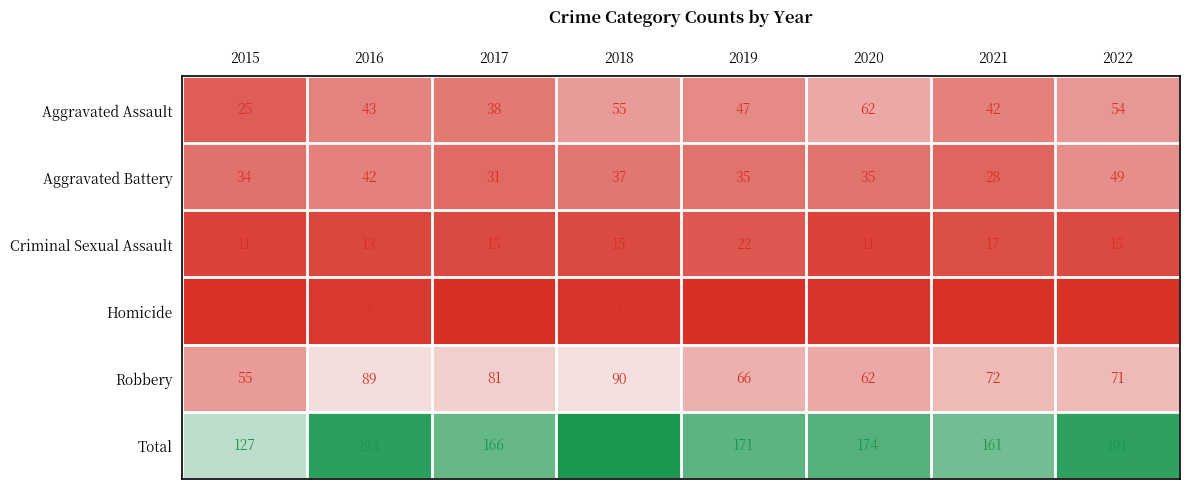

The value of Total at 2020 is 282. True or false?

False